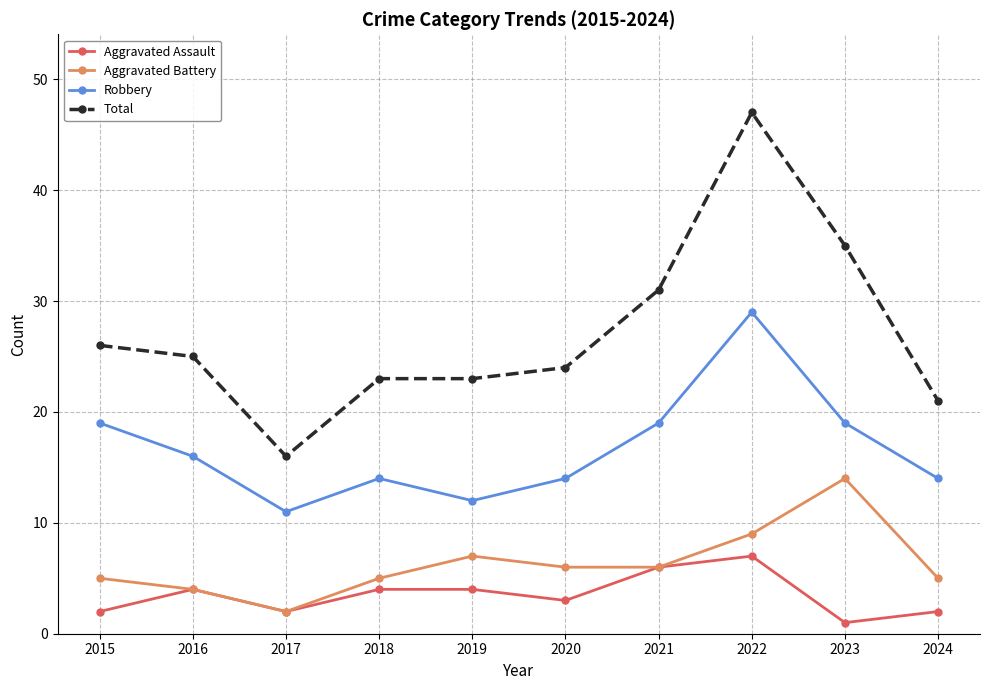

At which category does Aggravated Battery reach its first local peak?

2019